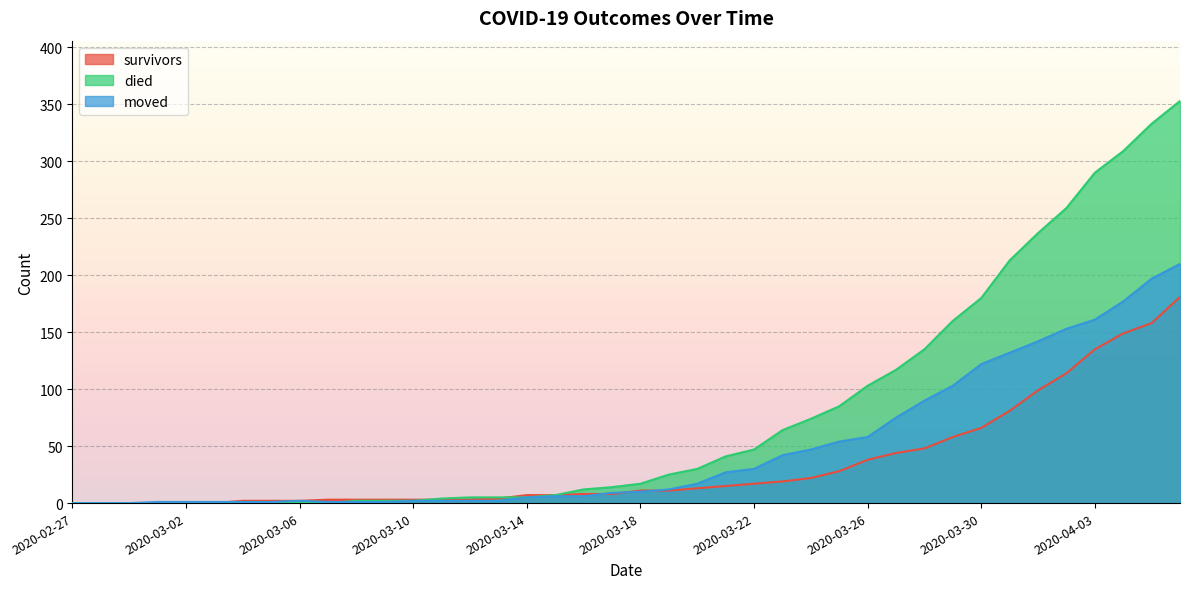

What is the label of the 19th point from the right?

2020-03-19